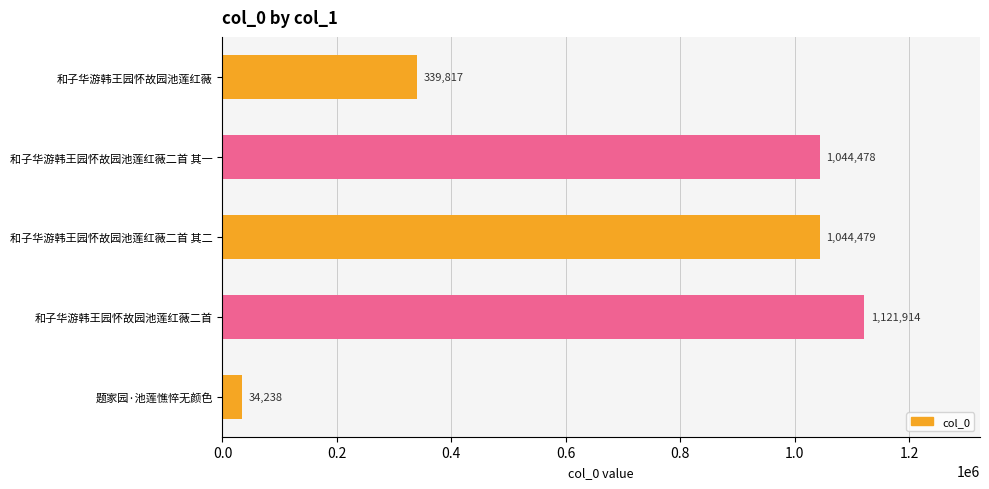

Are the bars grouped side by side (vs. stacked)?

No